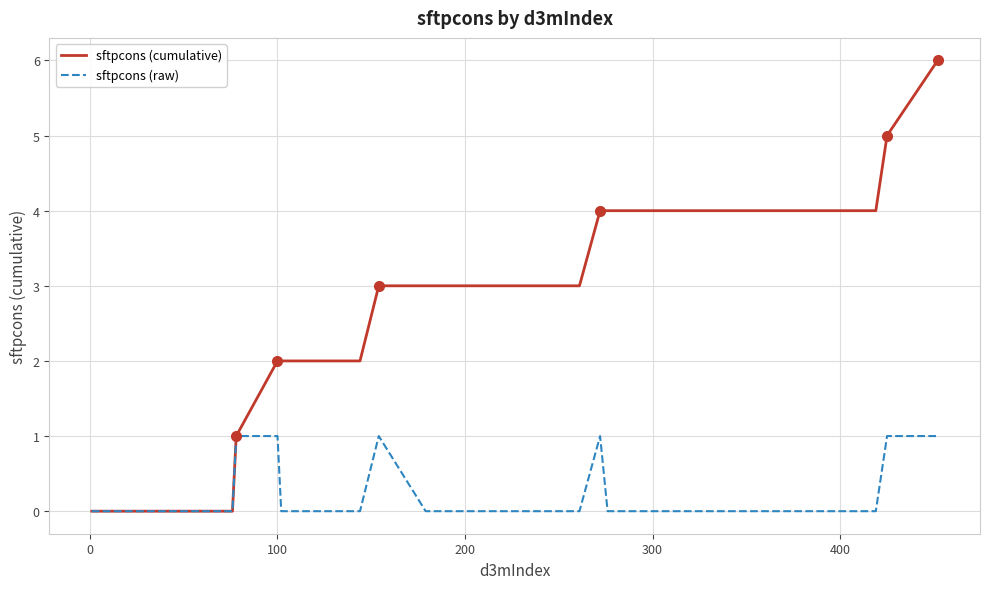

Which series has the largest total across all categories?

sftpcons (cumulative)